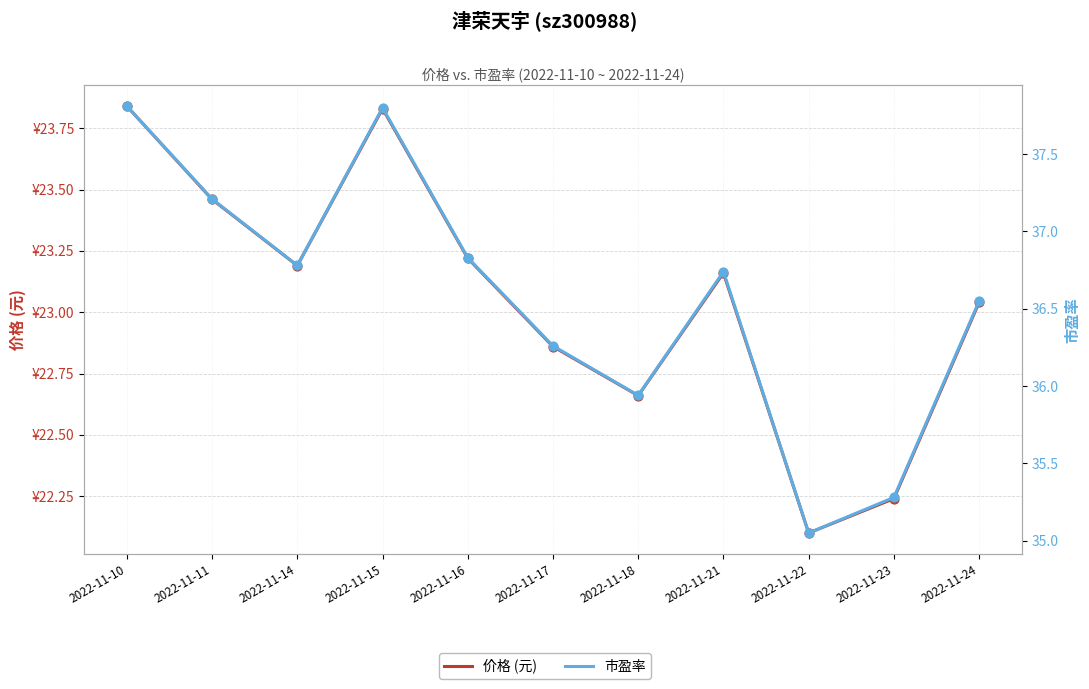

At how many categories does at least one series exceed 36?

8